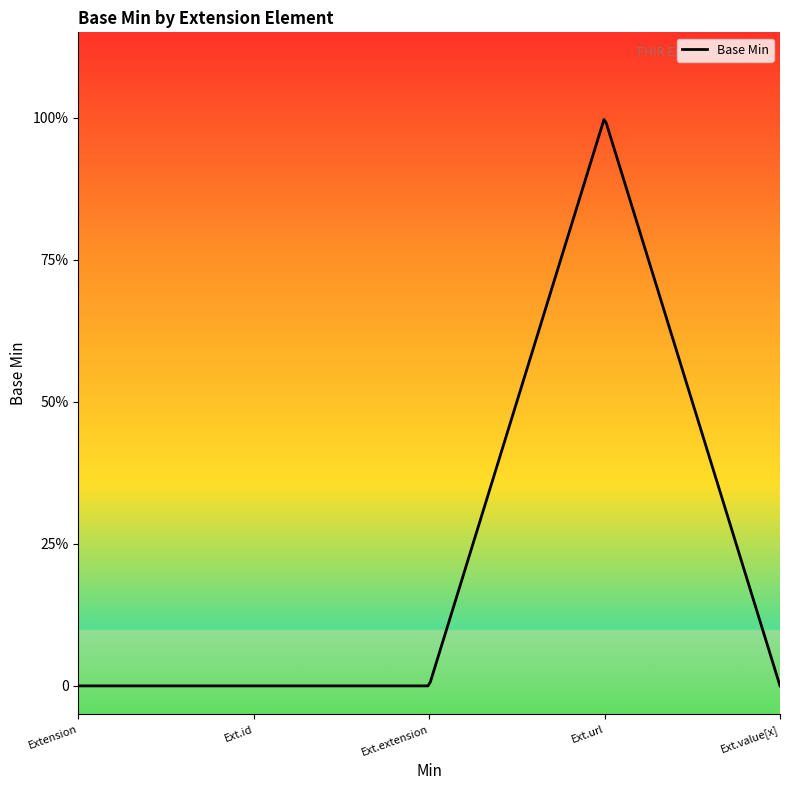

Is it true that the value at Extension.url is 0?

False